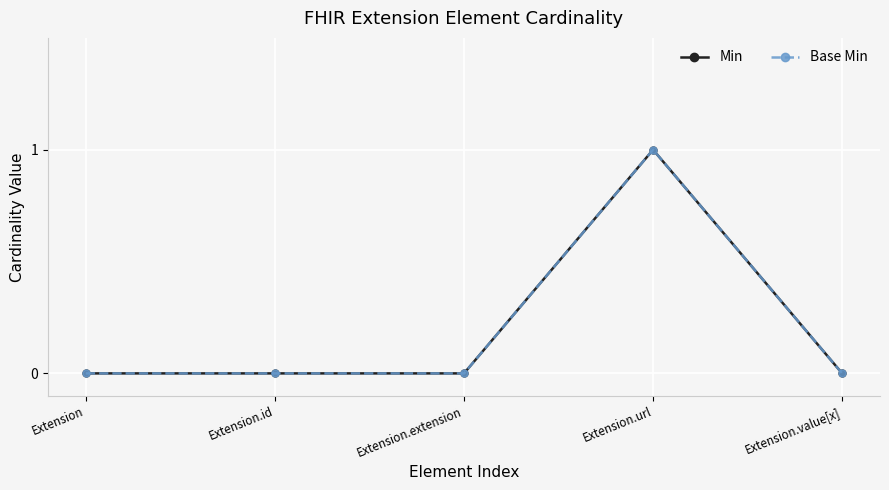

Where is the first local maximum for Base Min?

Extension.url